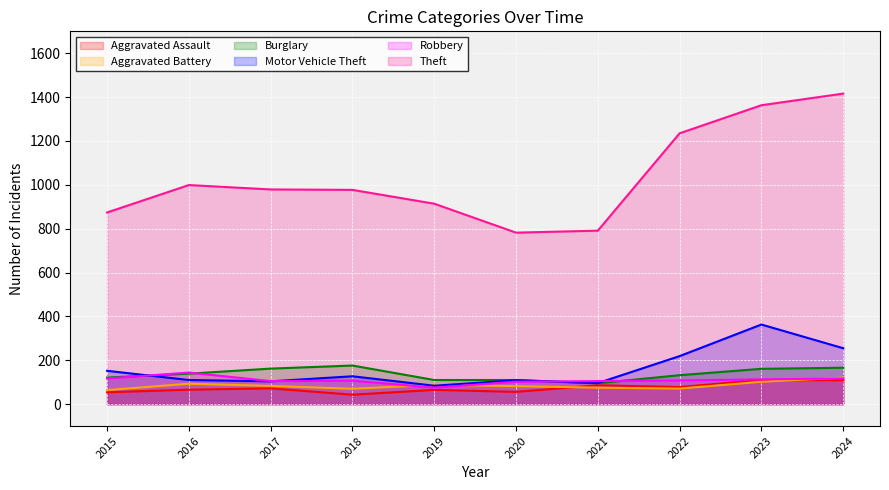

What is the average value of the Aggravated Battery series?

85